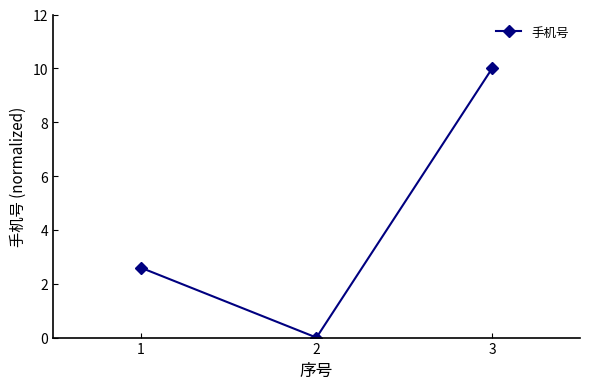

What is the value of the 1st point from the left?

2.6